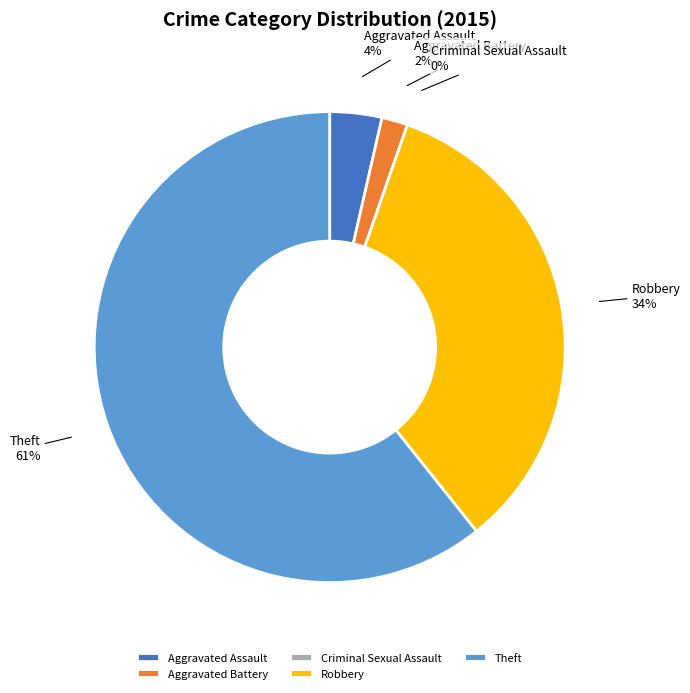

To the nearest percent, what is the combined percentage of Aggravated Battery and Aggravated Assault?

5%